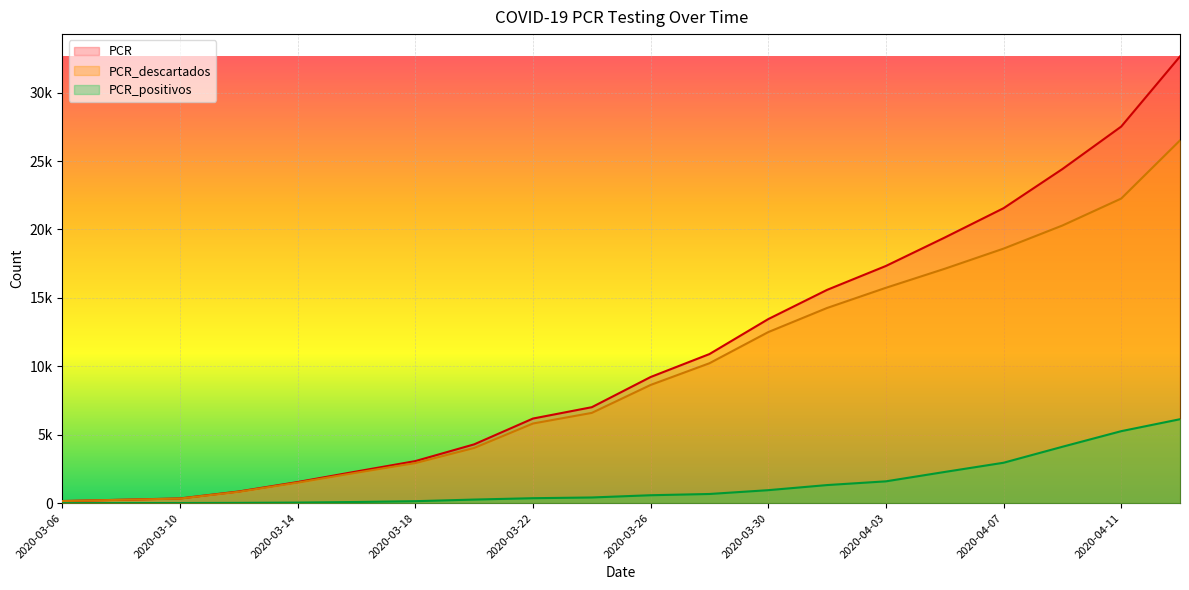

True or false: PCR_positivos has more than 0 interior local peaks.

False